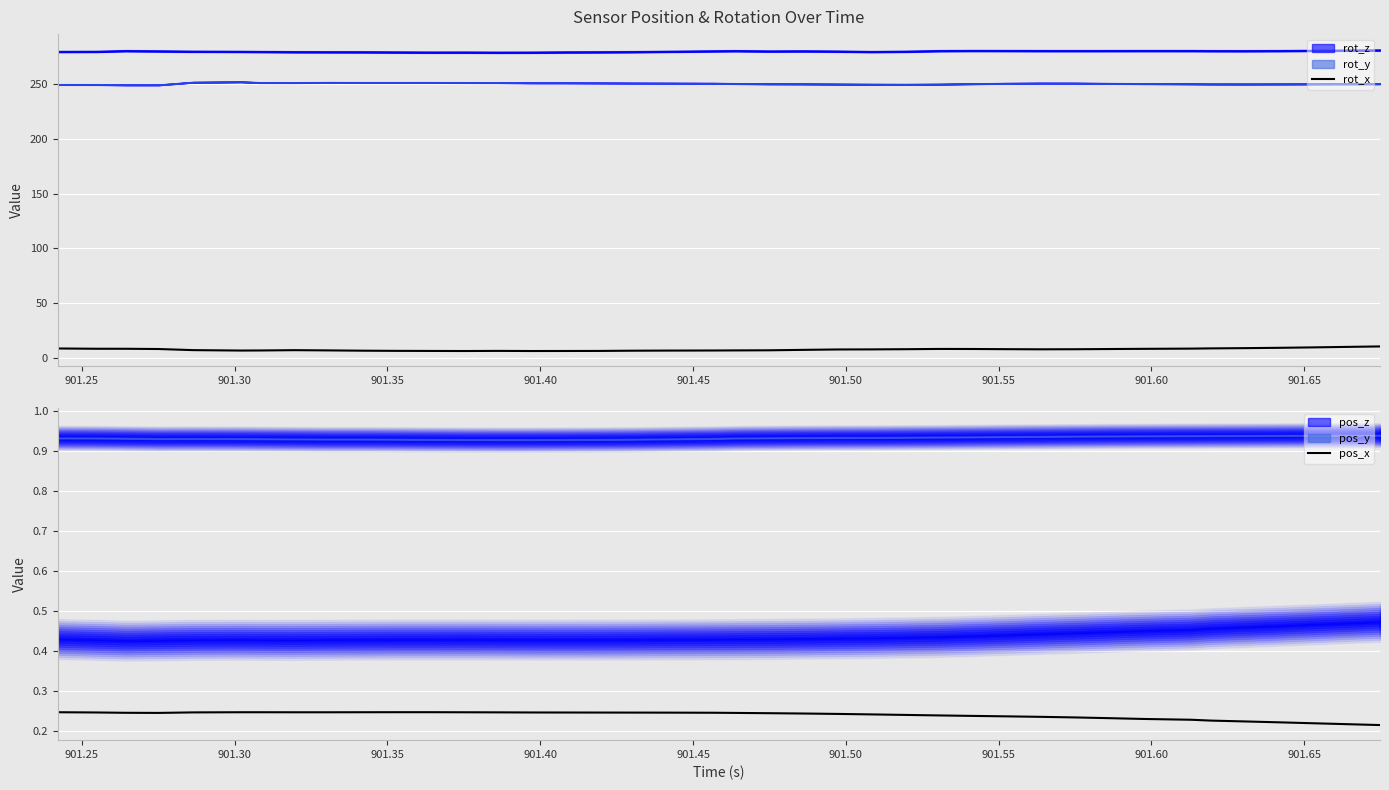

What is the minimum value for rot_x?

6.2